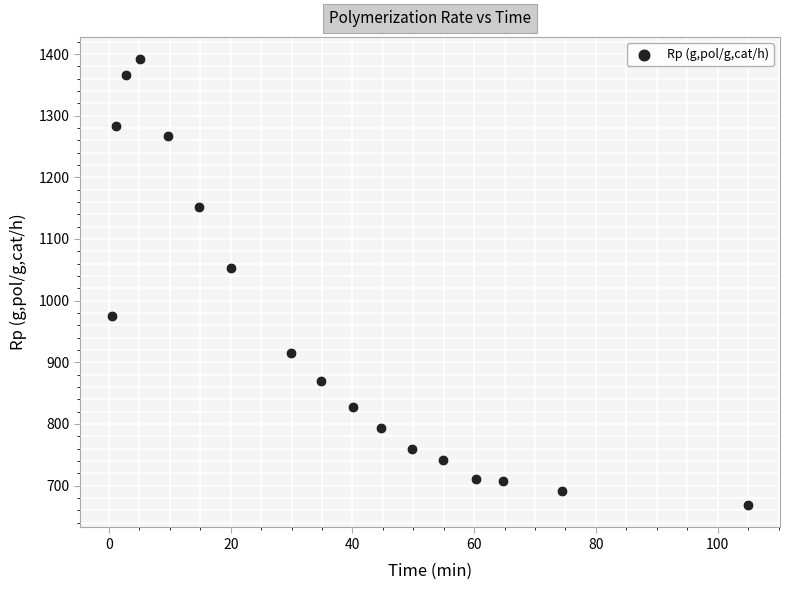

What Y value in the scatter plot is closest to 1029?

1053.5